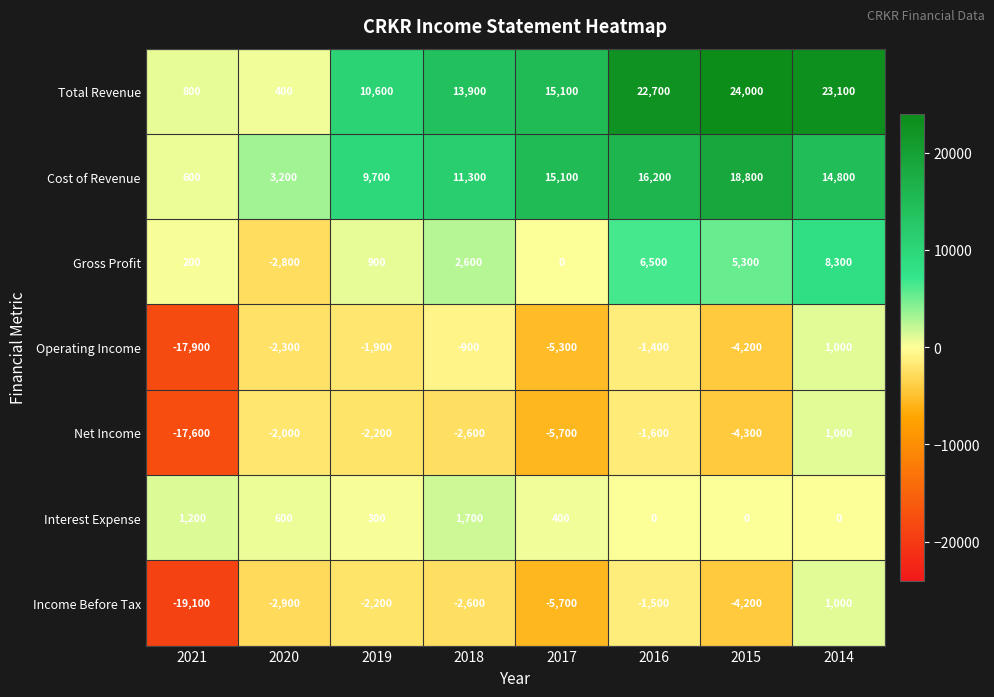

What is the greatest value displayed?

24000